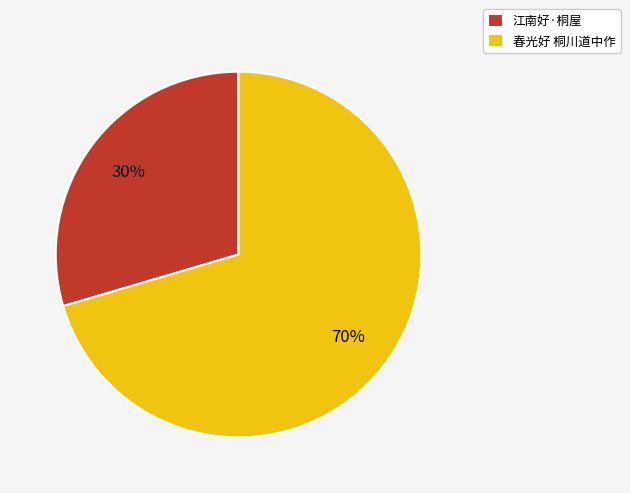

To the nearest percent, what portion does 春光好 桐川道中作 represent?

70%